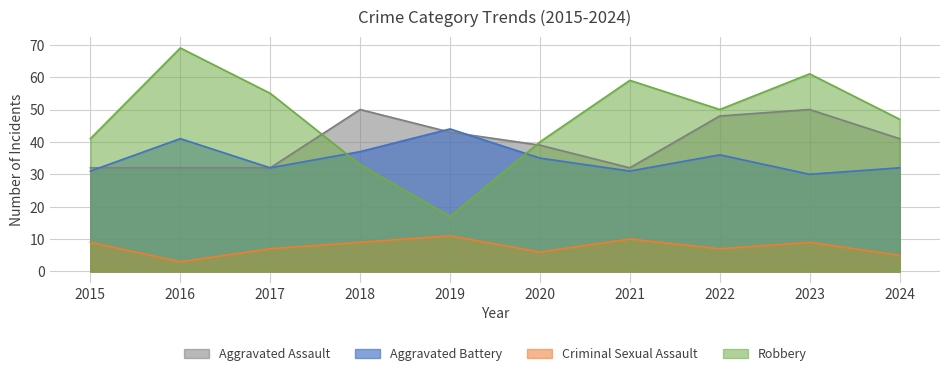

Which category has the lowest value in the Robbery series?

2019